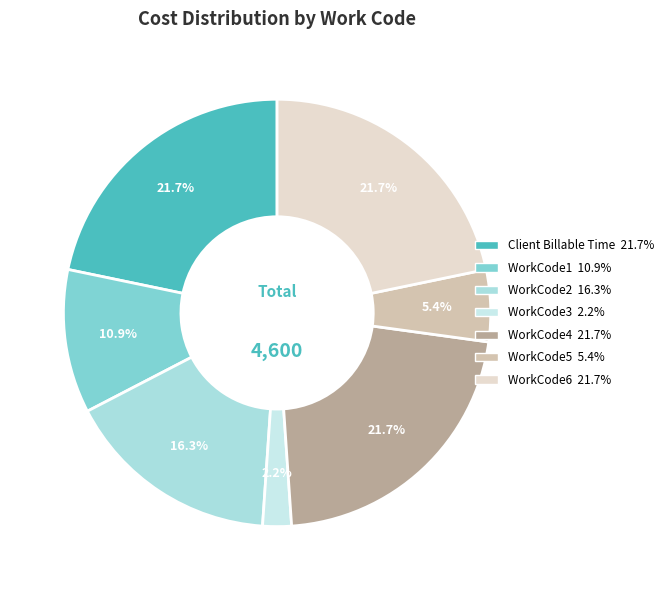

What is the change in value from WorkCode1 to WorkCode4?

+500